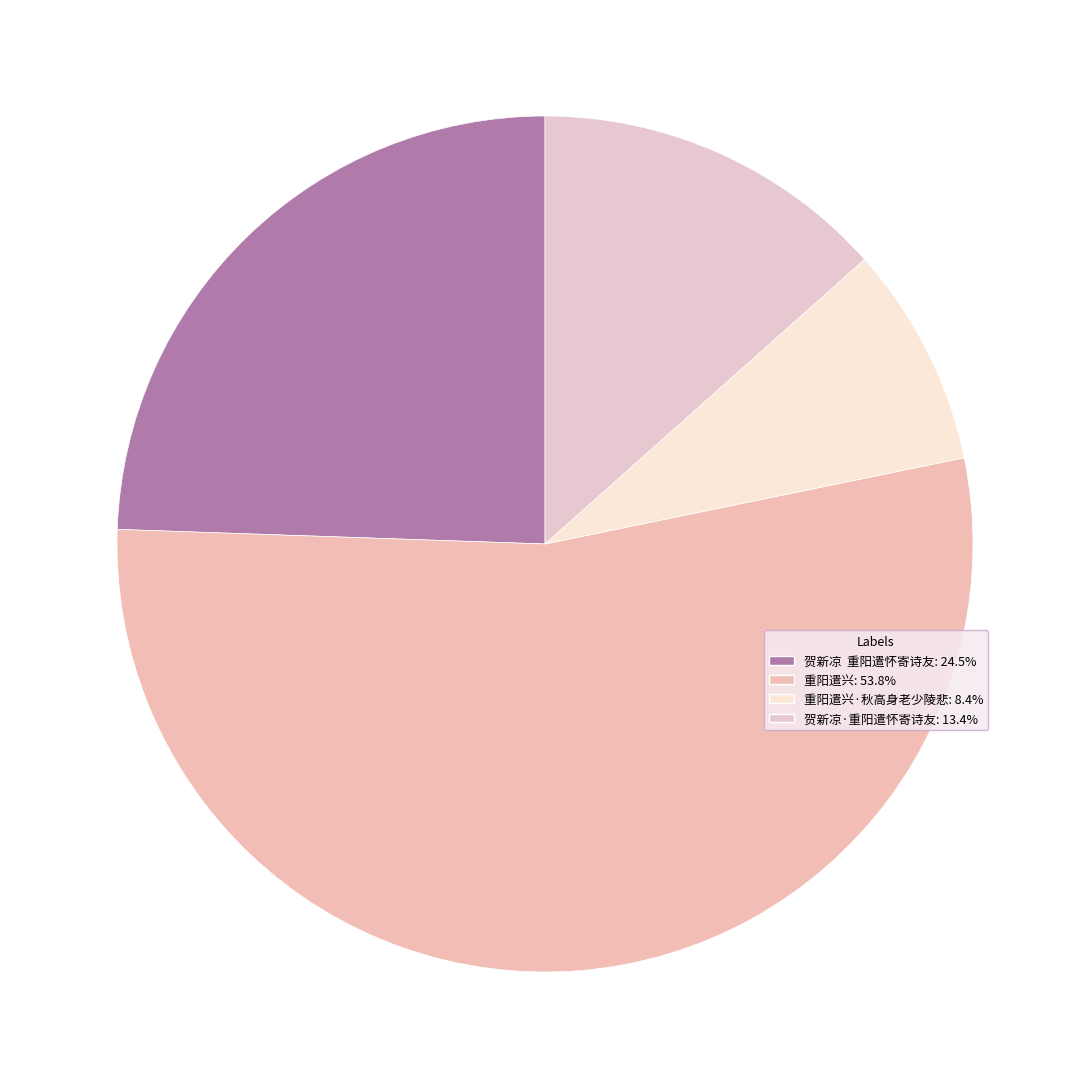

How many segments does this pie chart have?

4